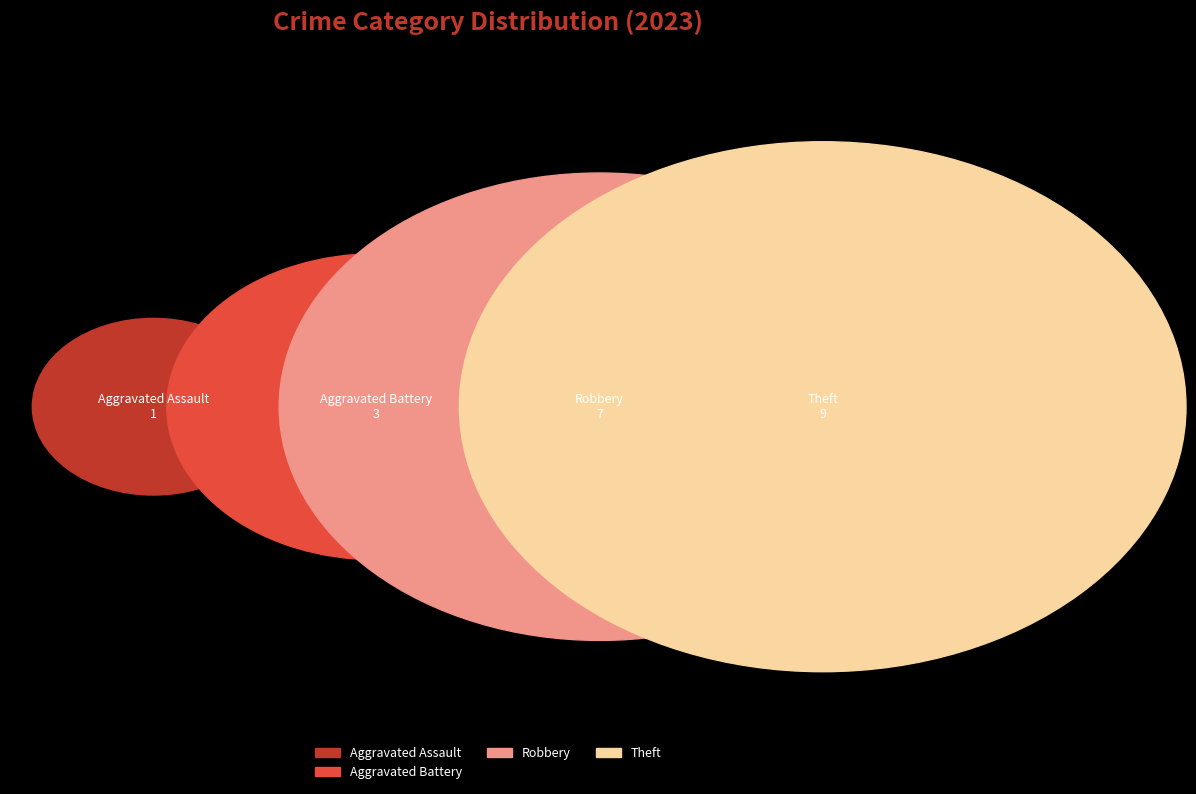

What is the largest slice in the pie chart?

Theft